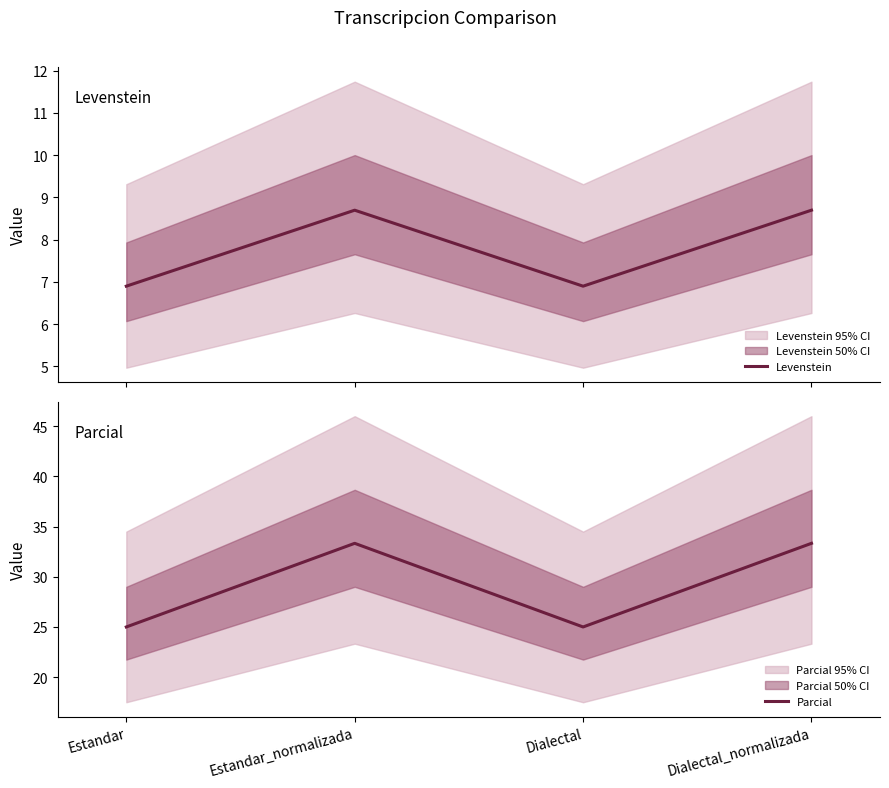

Does the chart have visible grid lines?

No